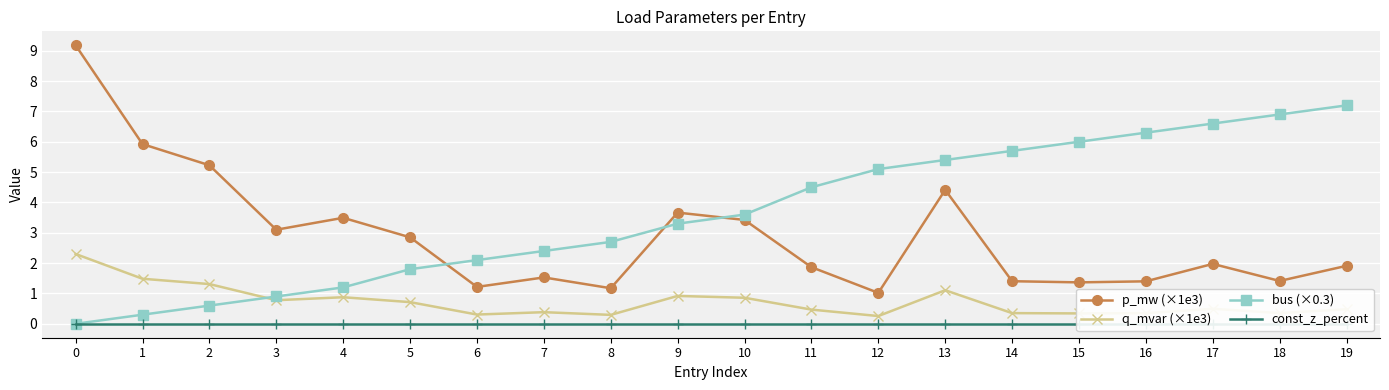

What are all the series names shown in the legend?

p_mw (×1e3), q_mvar (×1e3), bus (×0.3), const_z_percent